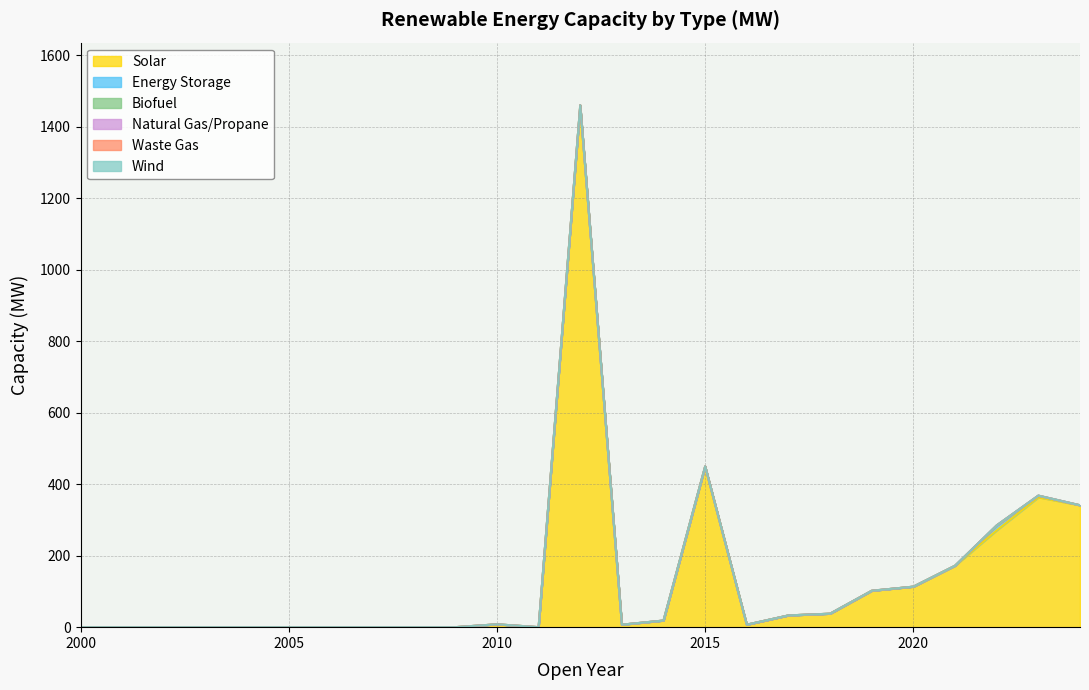

Does the chart have visible grid lines?

Yes